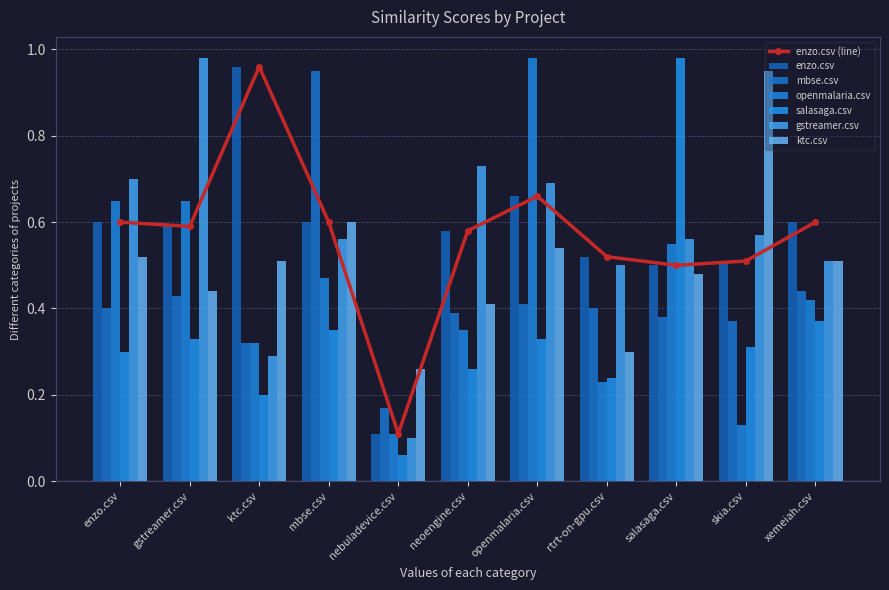

List the series in order of their peak value, lowest first.

mbse.csv, ktc.csv, enzo.csv, openmalaria.csv, salasaga.csv, gstreamer.csv